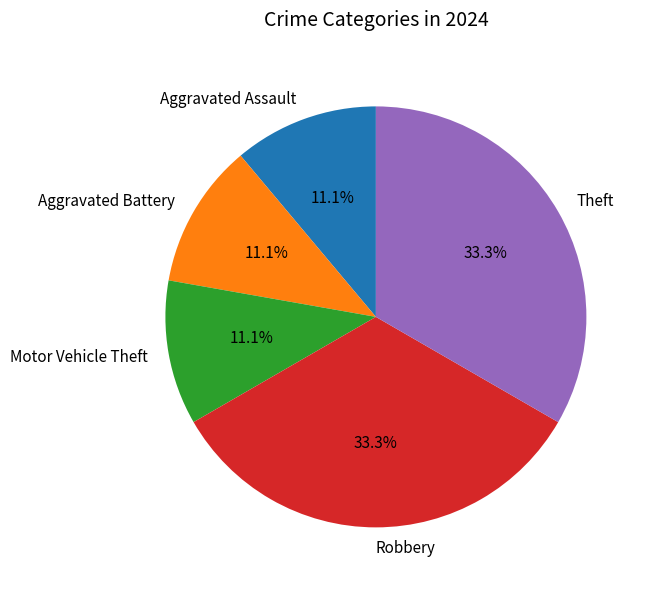

Does Aggravated Assault account for over 50% of the chart?

No